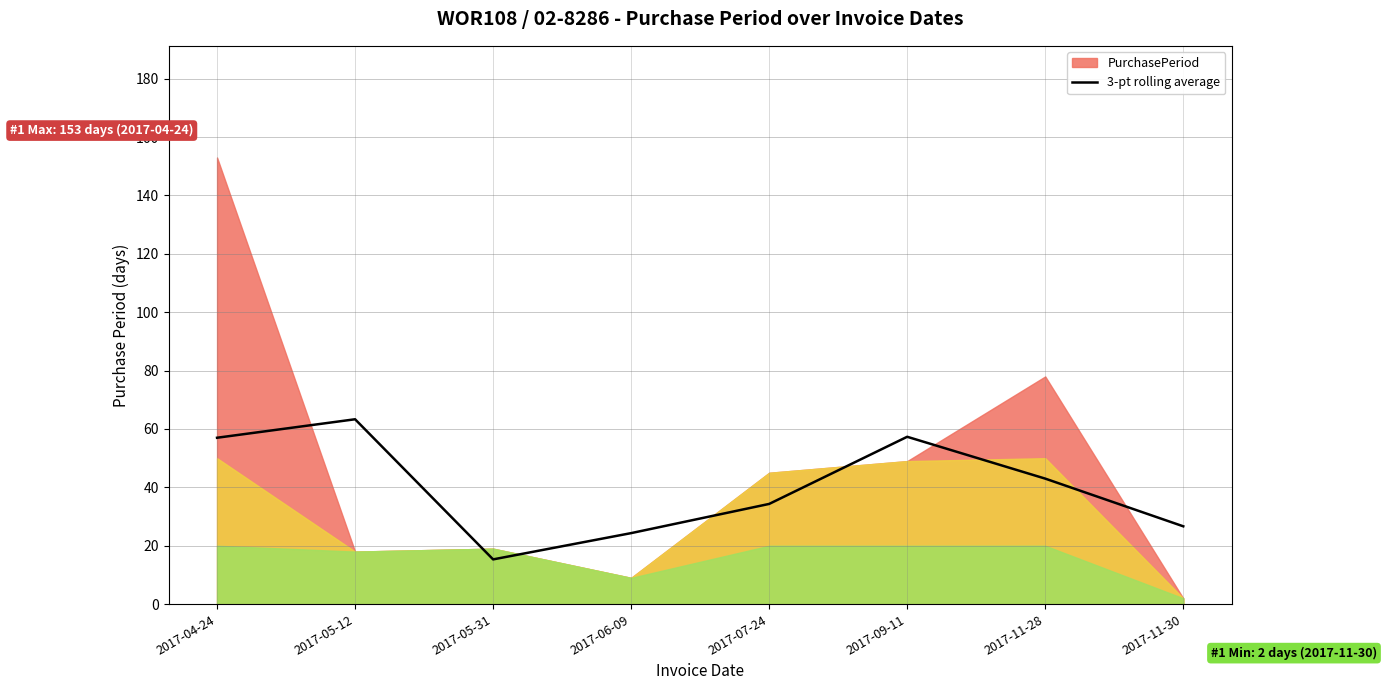

What is the label of the 8th point from the left?

2017-11-30